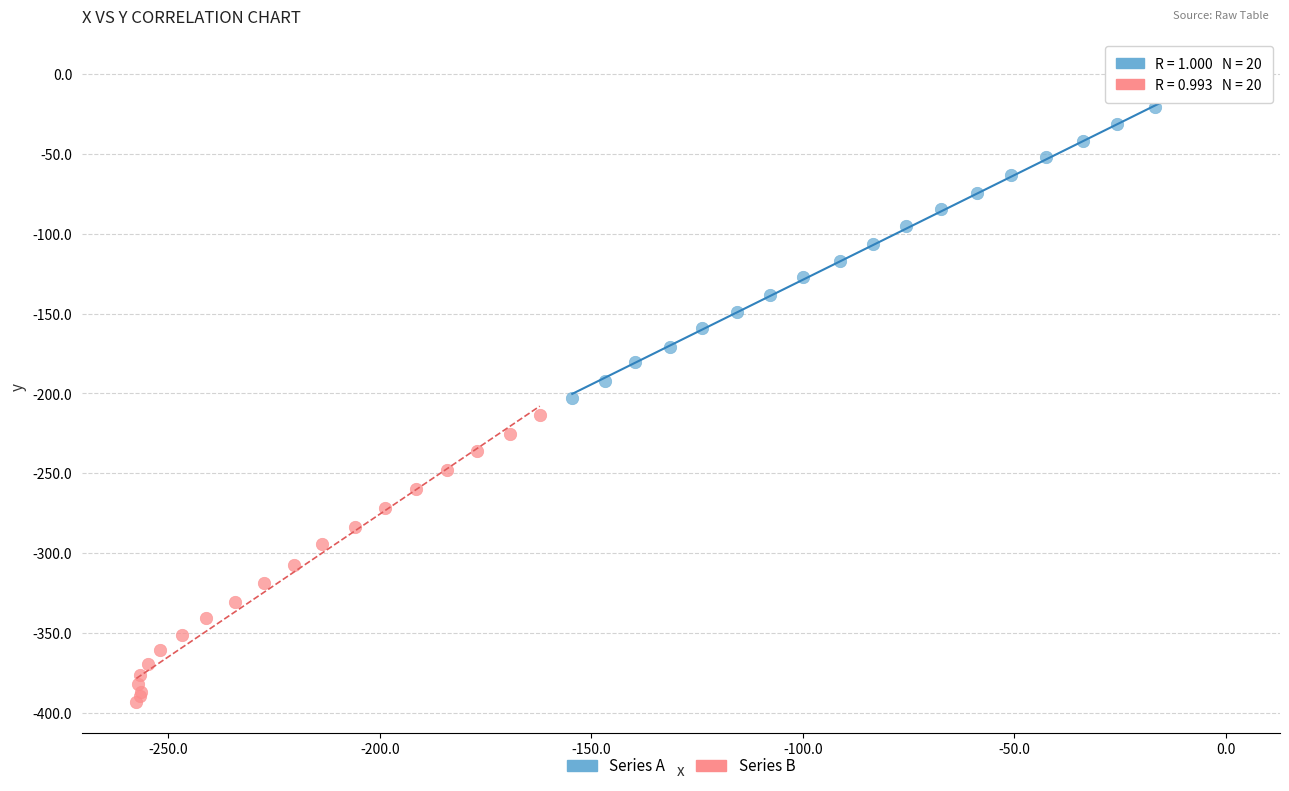

What are all the series names shown in the legend?

Series A, Series B